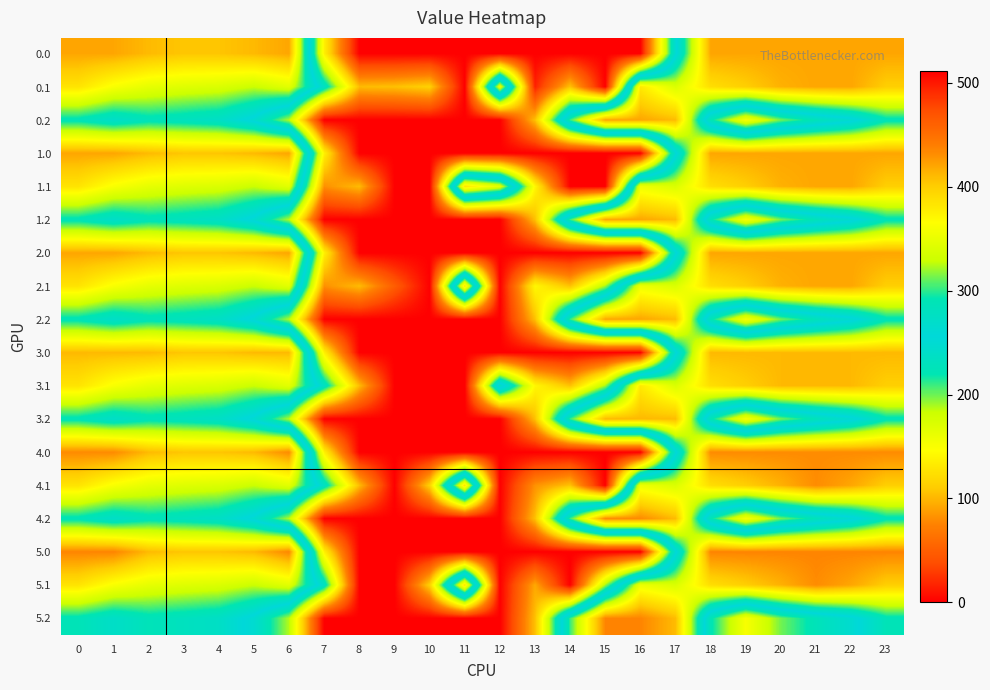

What is the average value of the 1.2 series?

201.1